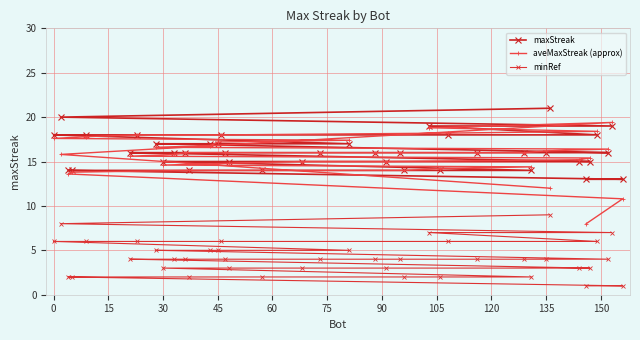

Reading left to right, transcribe all the data shown in this chart.

maxStreak: 18.0	20.0	14.0	14.0	18.0	16.0	18.0	17.0	15.0	16.0	16.0	14.0	17.0	17.0	18.0	16.0	15.0	14.0	15.0	16.0	17.0	16.0	15.0	16.0	14.0	19.0	14.0	18.0	16.0	16.0	14.0	16.0	21.0	15.0	13.0	15.0	18.0	16.0	19.0	13.0
aveMaxStreak (approx): 17.6	15.8	13.6	13.8	17.8	15.6	18.0	16.6	14.6	15.8	16.0	14.0	16.8	17.2	18.0	16.0	14.8	14.0	15.0	16.0	17.4	16.0	15.0	16.0	14.0	18.8	14.2	18.2	16.0	16.0	14.4	16.2	12.0	15.2	8.0	15.4	18.4	16.4	19.4	10.8
minRef: 6.0	8.0	2.0	2.0	6.0	4.0	6.0	5.0	3.0	4.0	4.0	2.0	5.0	5.0	6.0	4.0	3.0	2.0	3.0	4.0	5.0	4.0	3.0	4.0	2.0	7.0	2.0	6.0	4.0	4.0	2.0	4.0	9.0	3.0	1.0	3.0	6.0	4.0	7.0	1.0